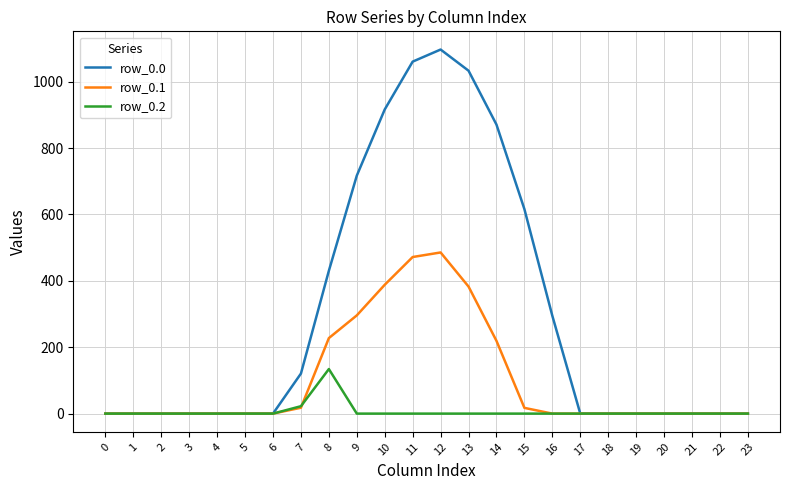

What are all the series names shown in the legend?

row_0.0, row_0.1, row_0.2